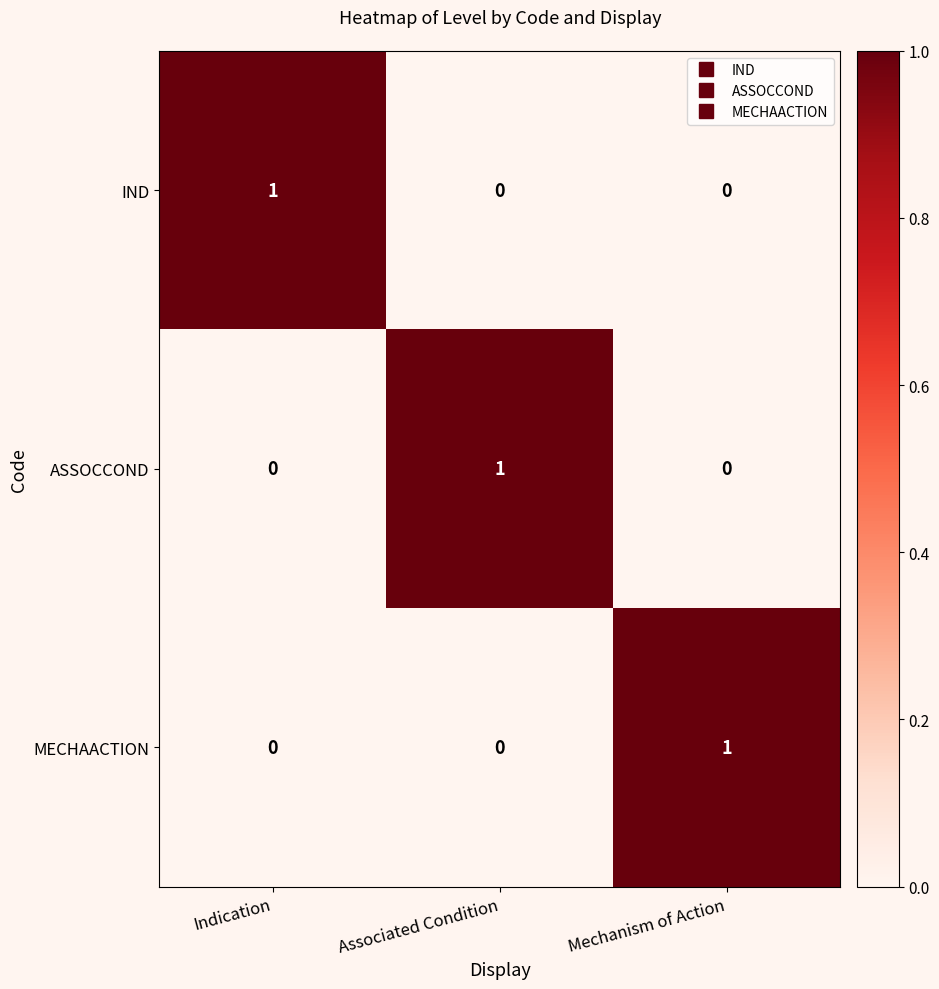

At how many categories does at least one series exceed 0?

3